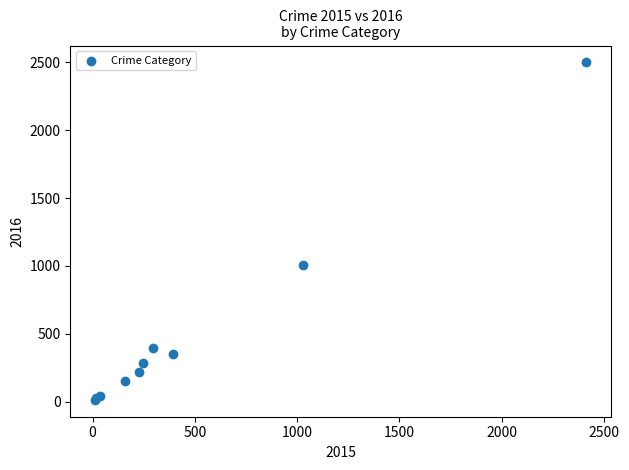

What Y value in the scatter plot is closest to 1256?

1009